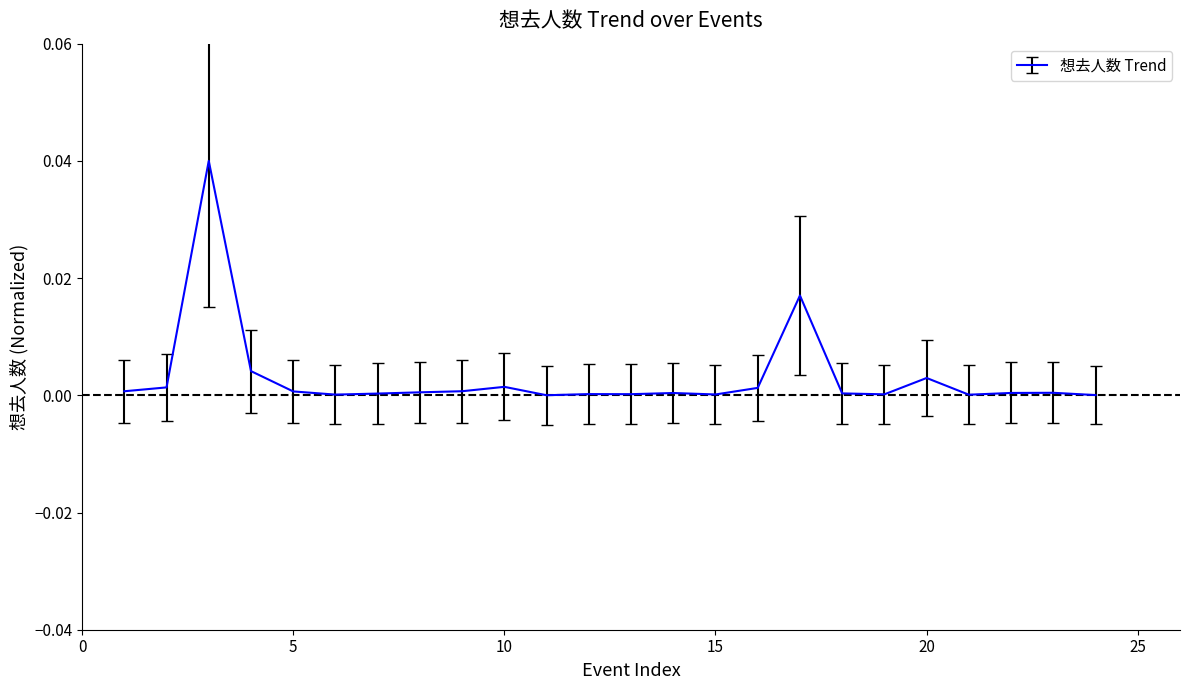

True or false: there are more than 2 points higher than both neighbors.

True